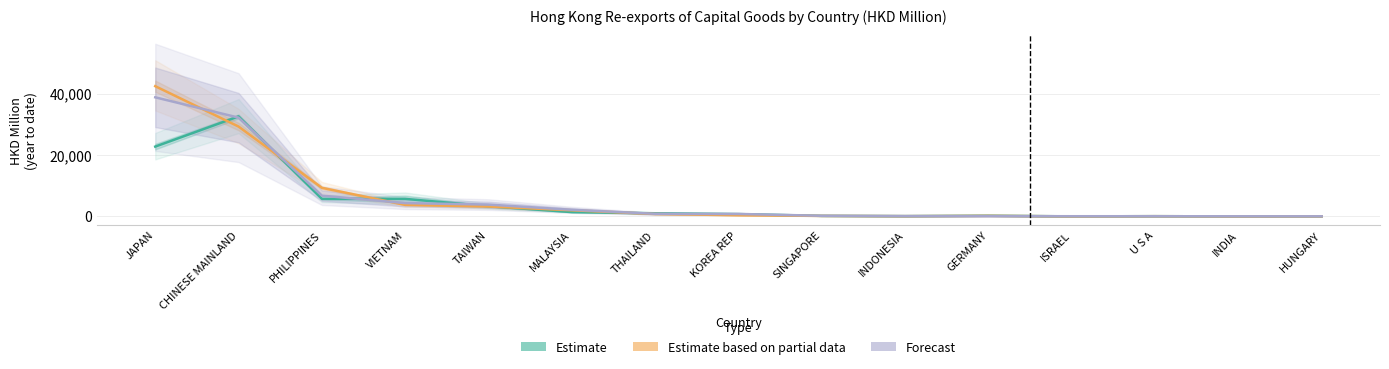

How many lines are shown in the chart?

3